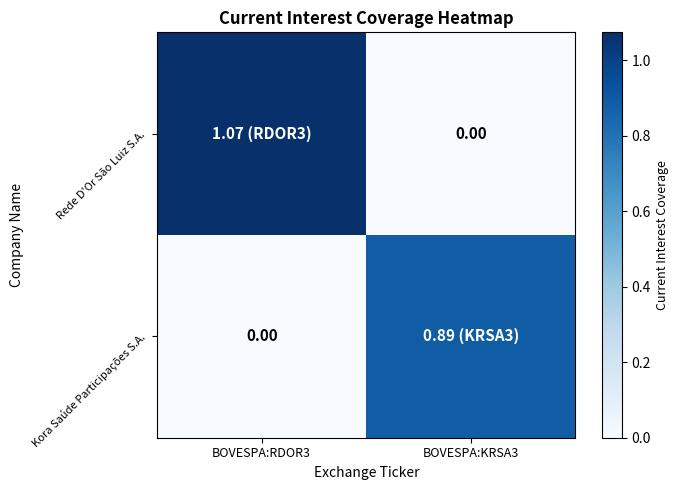

At which label does Rede D'Or São Luiz S.A. first exceed 1?

BOVESPA:RDOR3